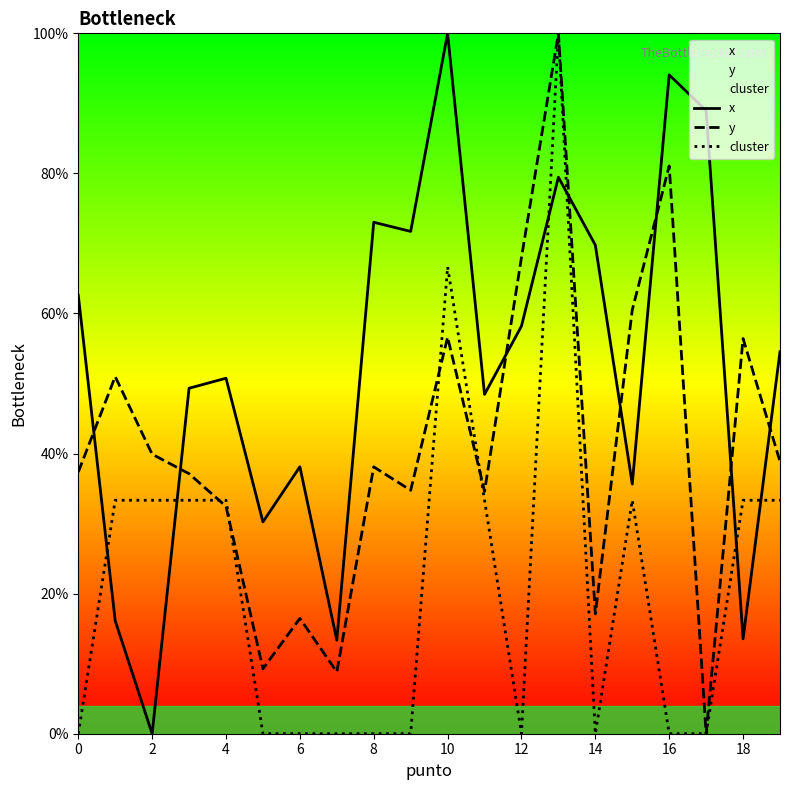

At 10, list the series in order from largest to smallest.

x, cluster, y